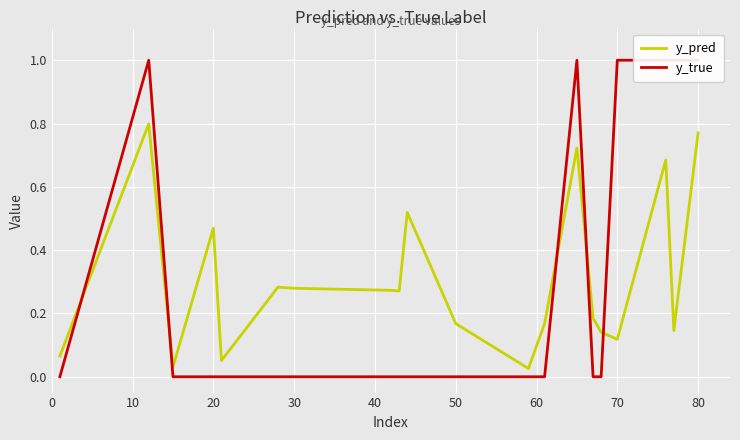

Count the number of categories in the chart.

20